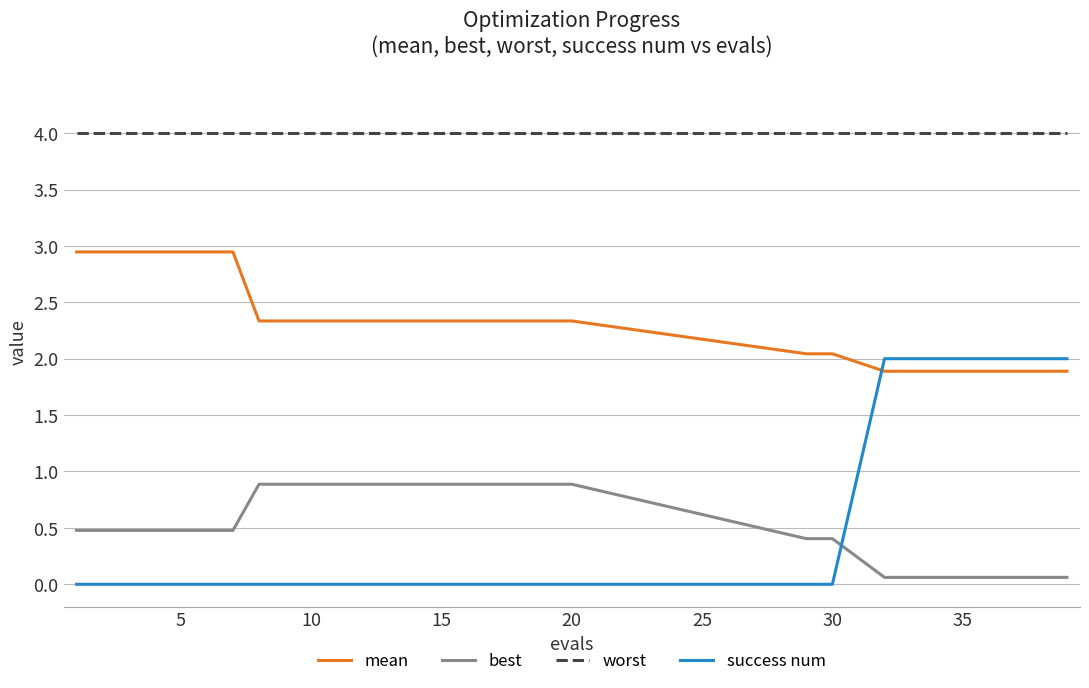

Rank the series by their maximum value, from highest to lowest.

worst, mean, success num, best